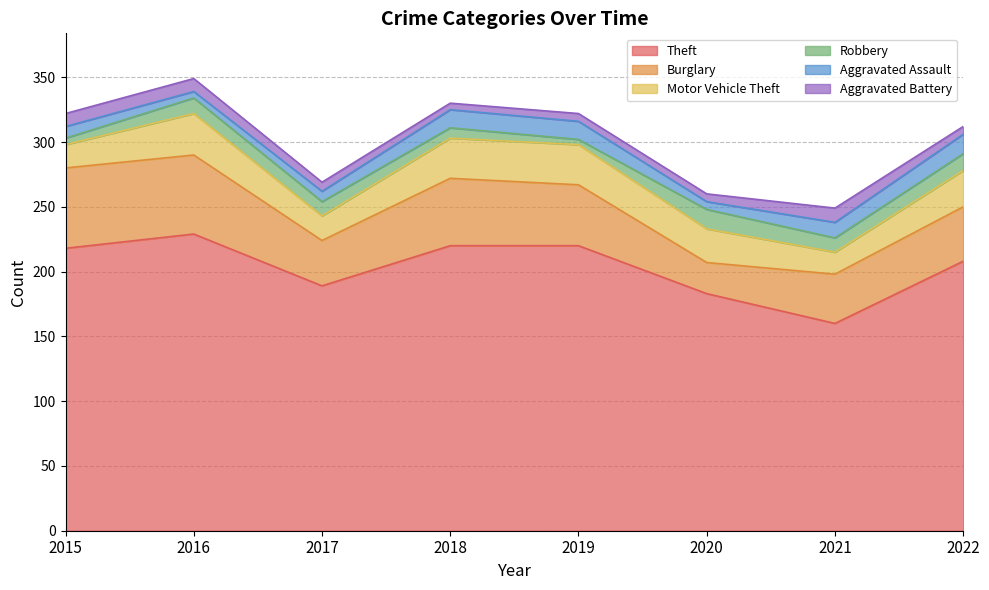

What is the difference between the maximum and second lowest values in the Motor Vehicle Theft series?

14